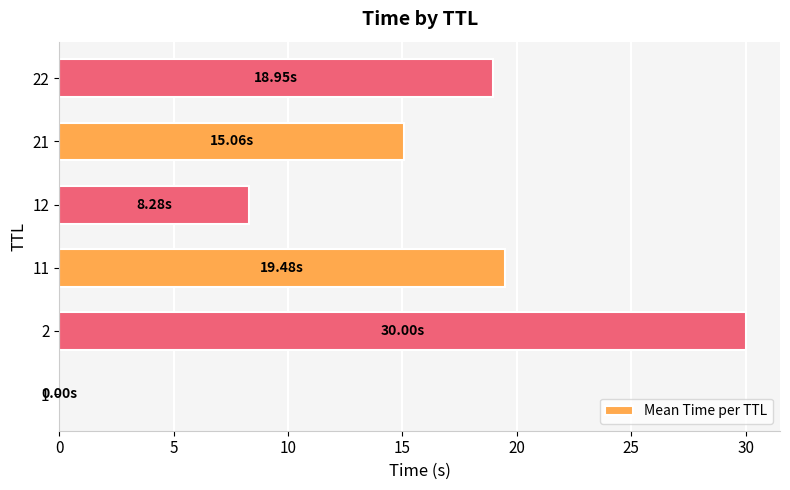

What is the sum of all values?

91.8